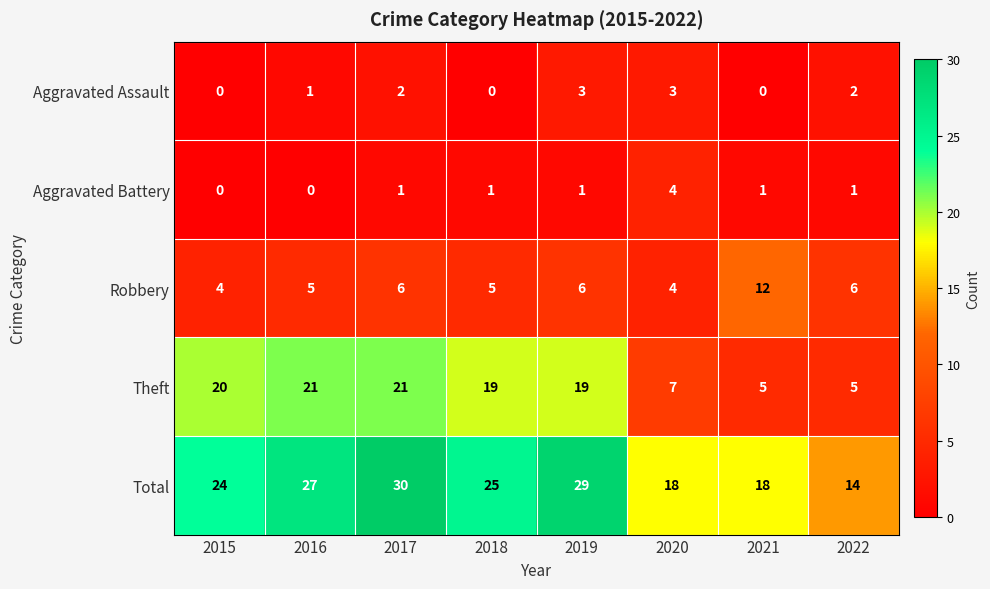

At which category does the chart reach its peak across all series?

2017